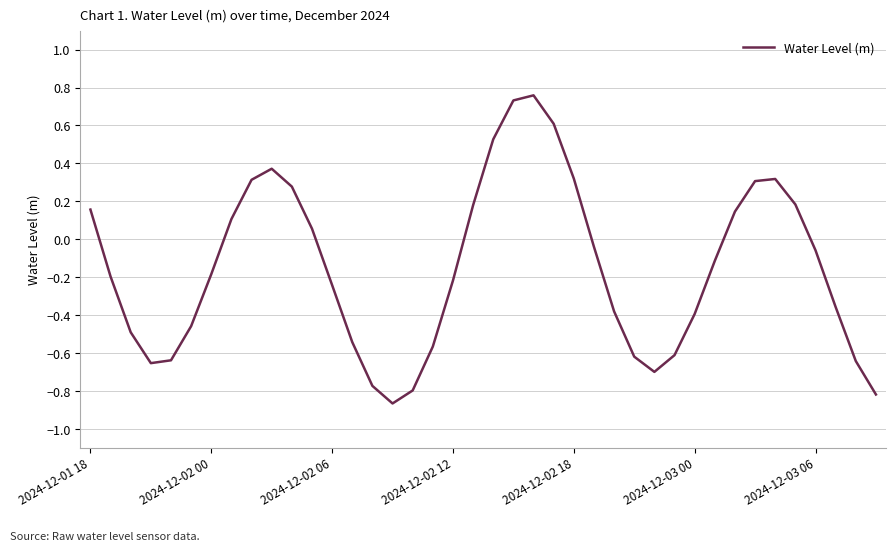

What is the sum of all values?

-6.0